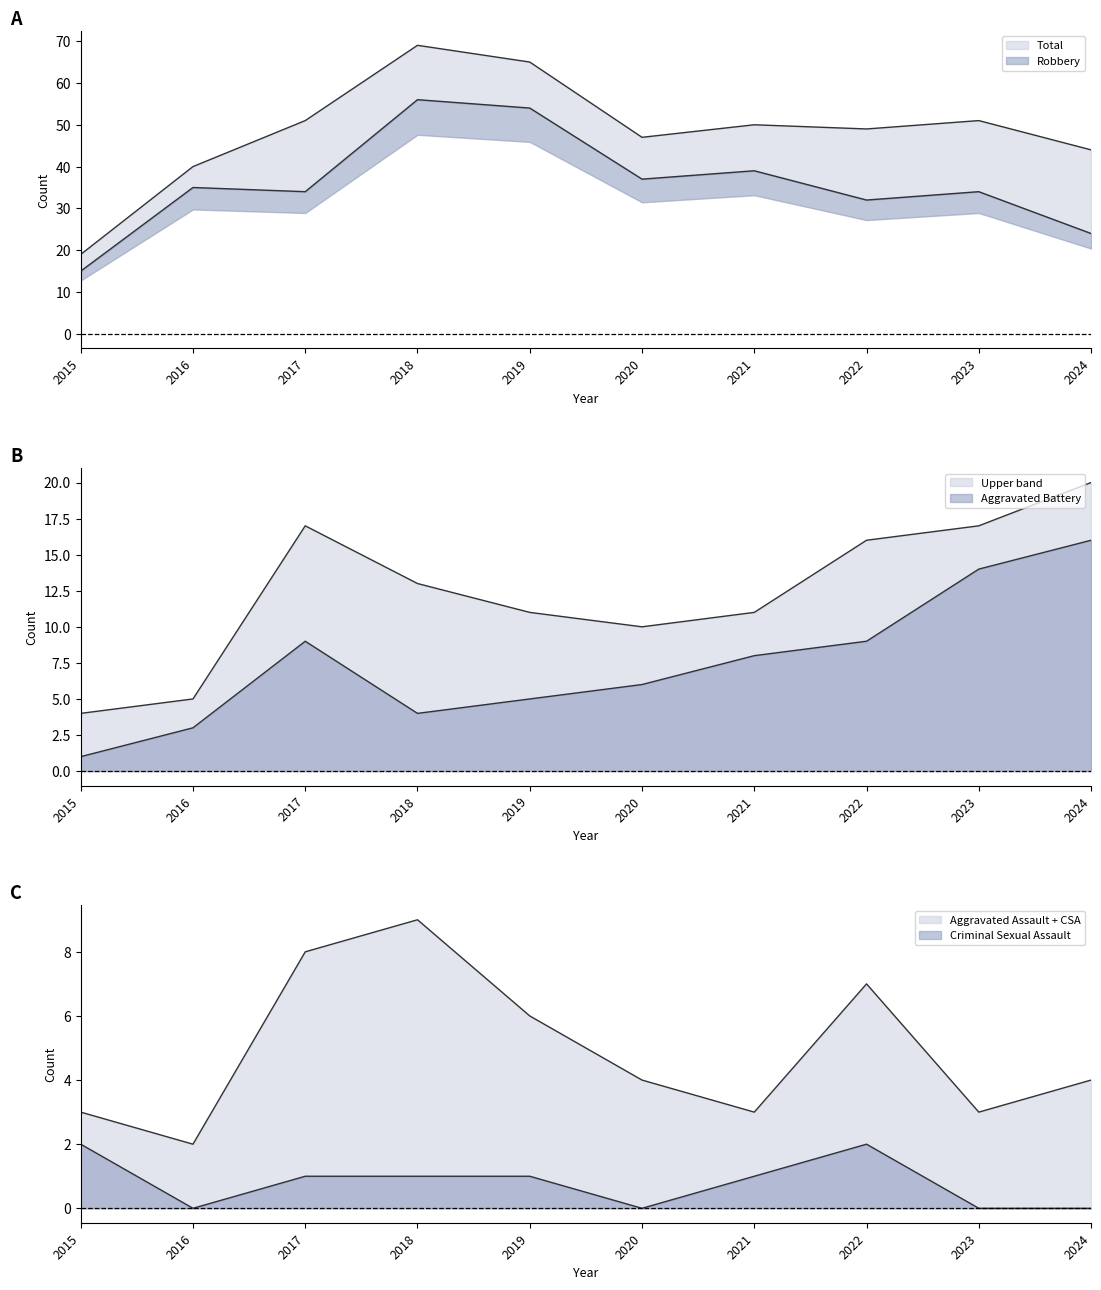

True or false: Criminal Sexual Assault and Total cross at least once.

False